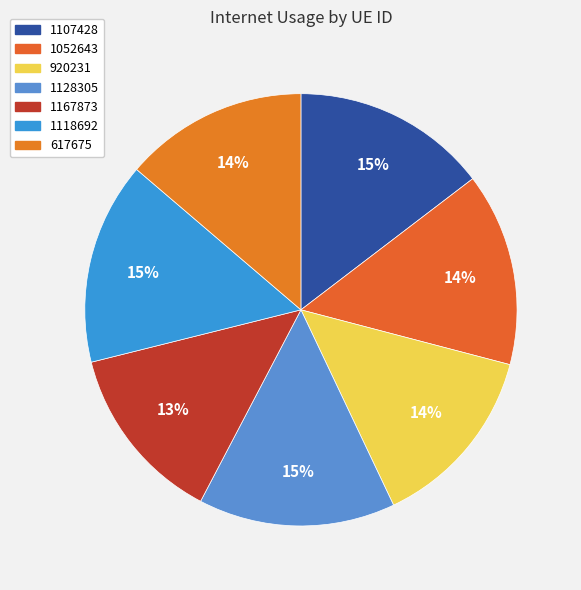

True or false: 617675 accounts for 7% of the total.

False